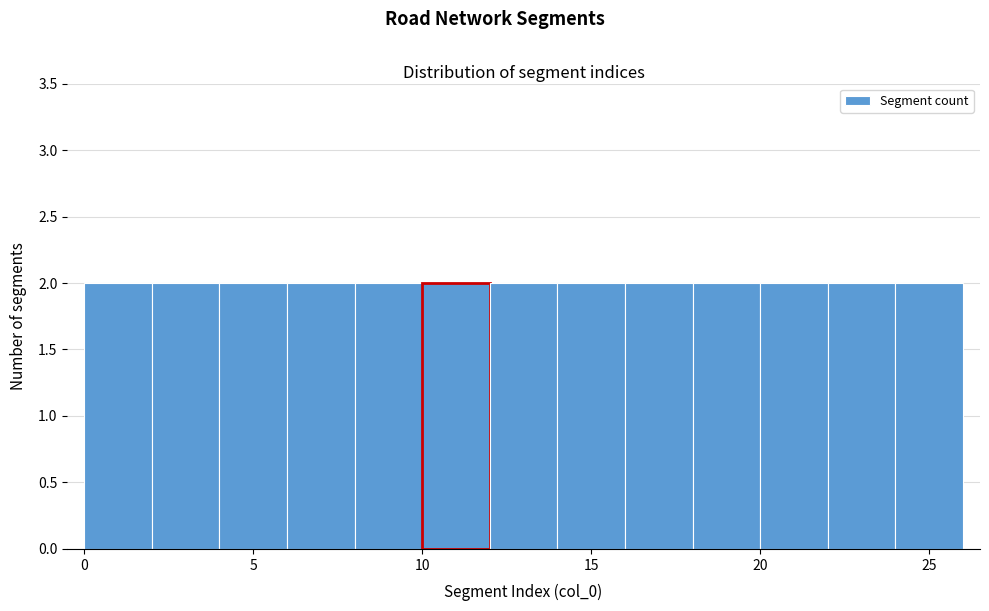

What is the height of the bar covering 4 to 6 on the x-axis? The values are not printed on the chart, so give them approximately, as read against the axis.

2